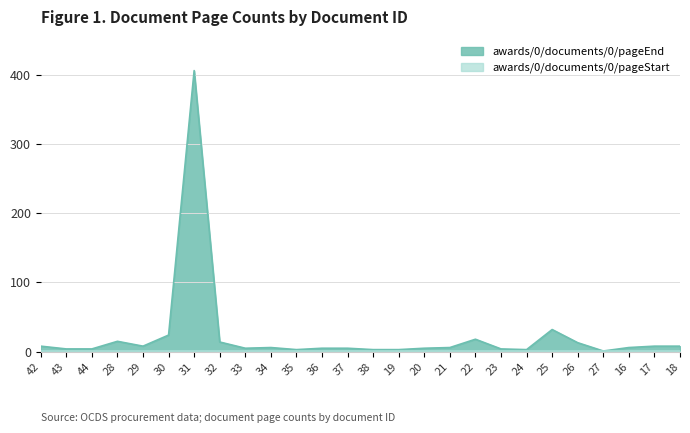

How many lines are shown in the chart?

2